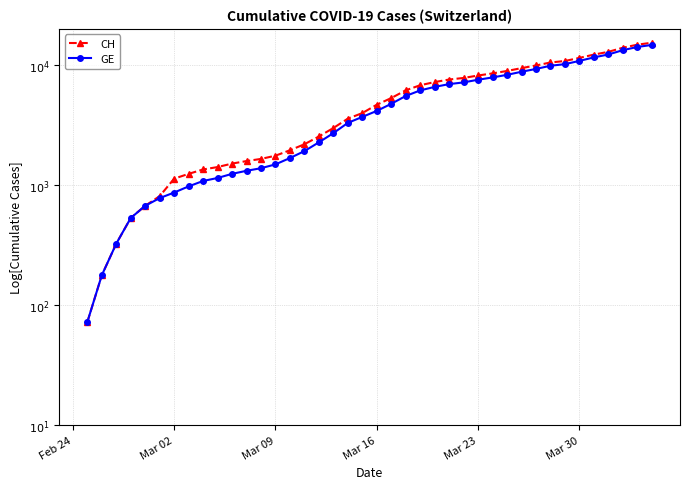

What are all the series names shown in the legend?

CH, GE